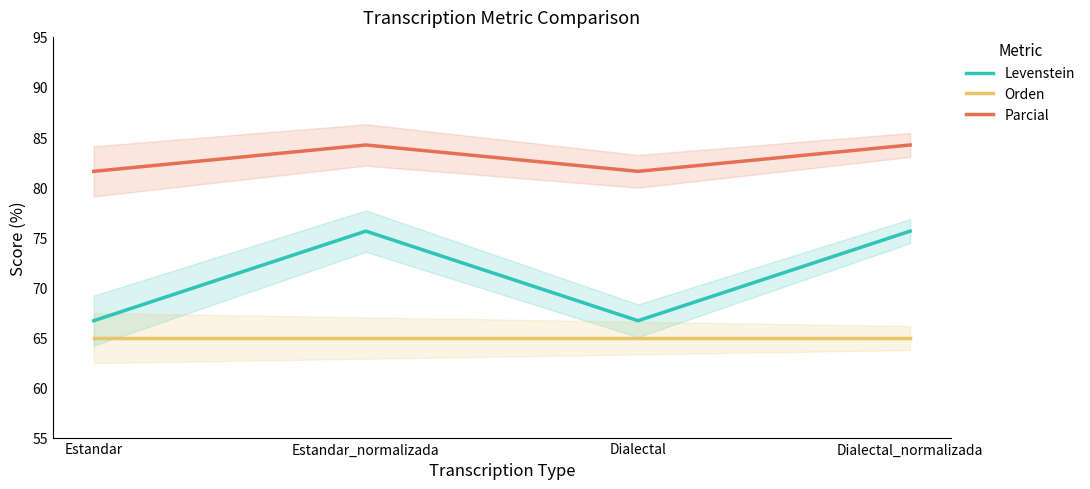

At which label does Parcial first exceed 84?

Estandar_normalizada